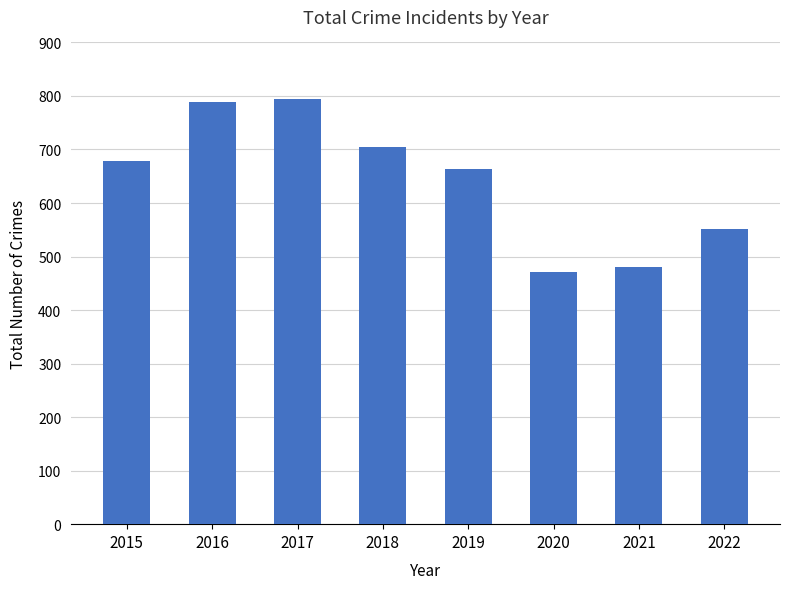

What is the difference between the values at 2019 and 2016?

124